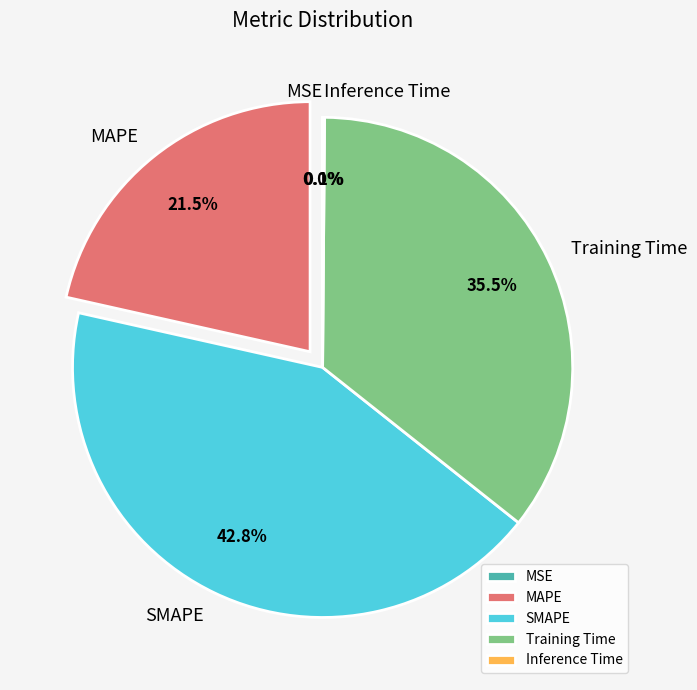

What percentage is NOT represented by SMAPE?

57.2%